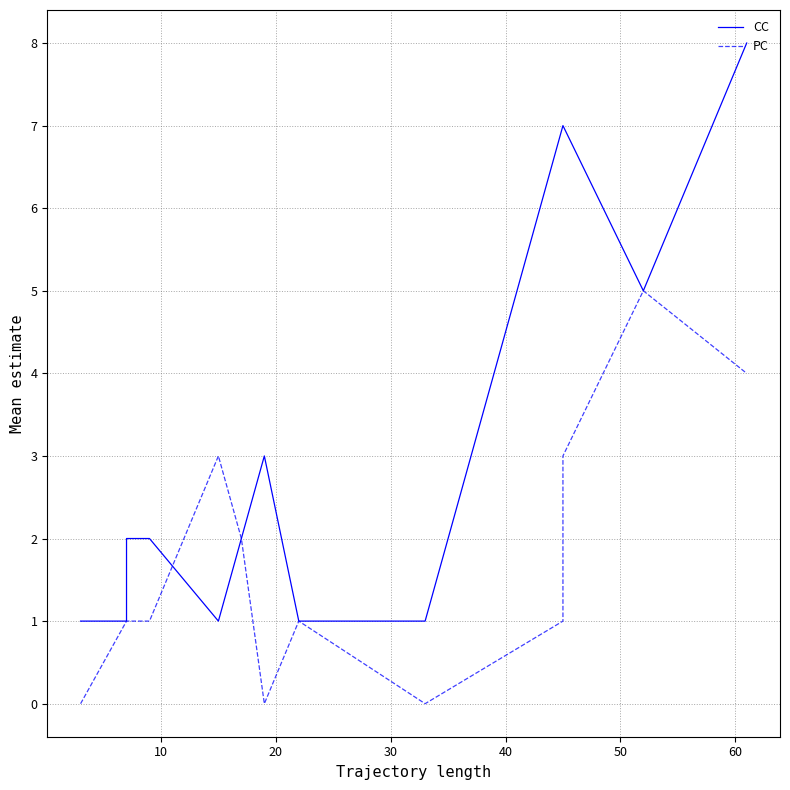

What is the spread (max minus min) of values at 20?

1